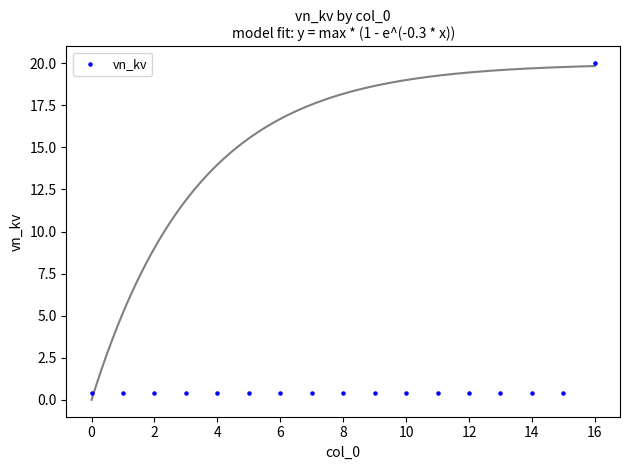

What is the range of Y values (max minus min)?

19.6